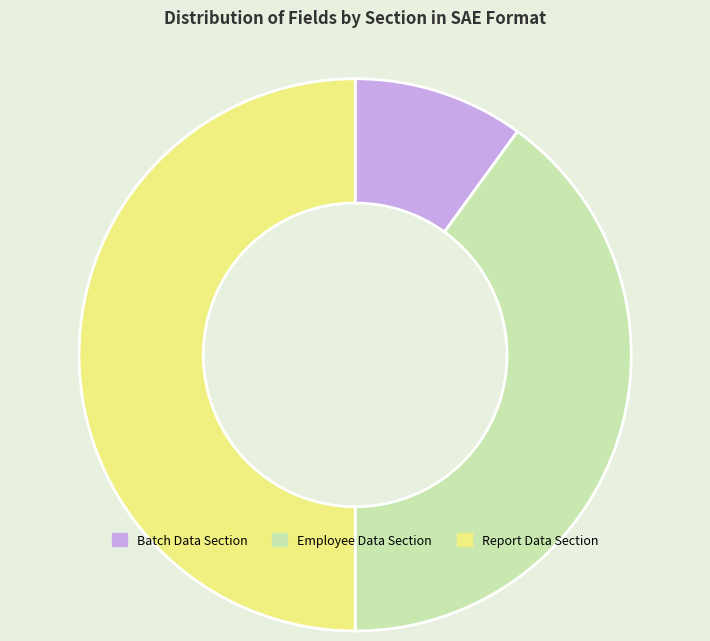

What is the largest slice in the pie chart?

Report Data Section